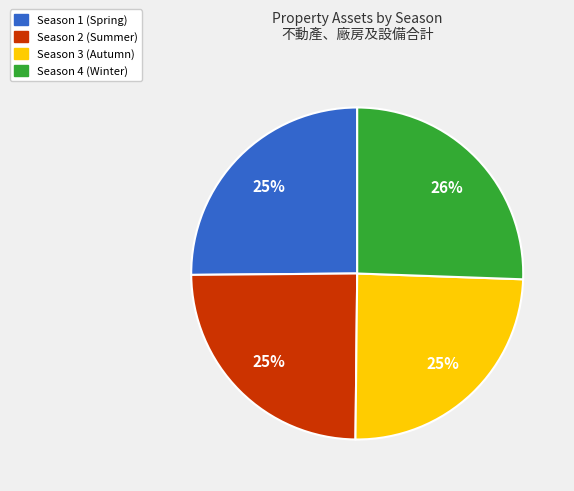

How many segments does this pie chart have?

4